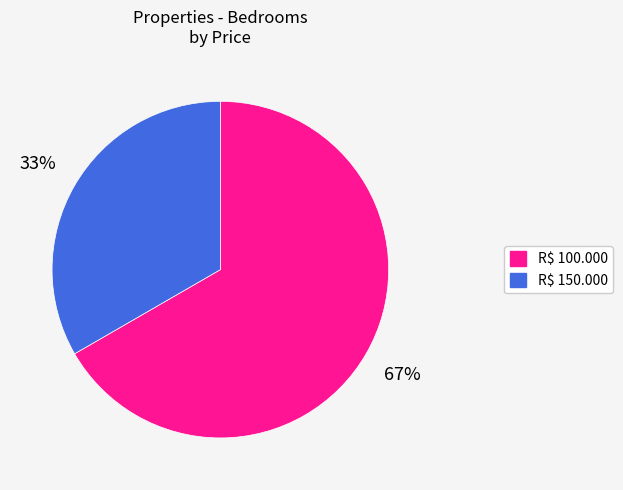

Rank the categories by value from lowest to highest.

R$ 150.000, R$ 100.000